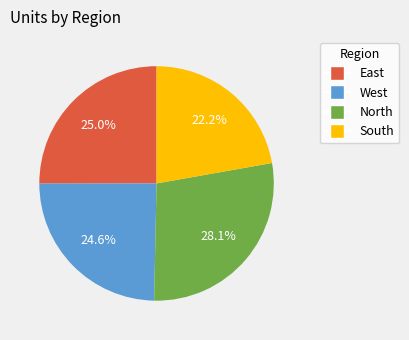

How many segments does this pie chart have?

4